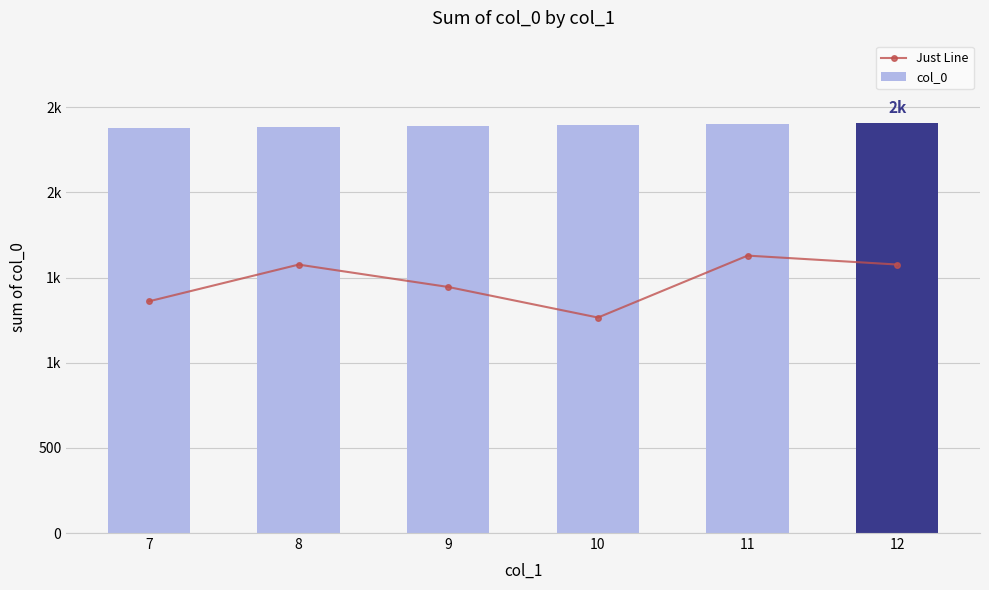

What is the difference between the highest and lowest values at 9?

946.4